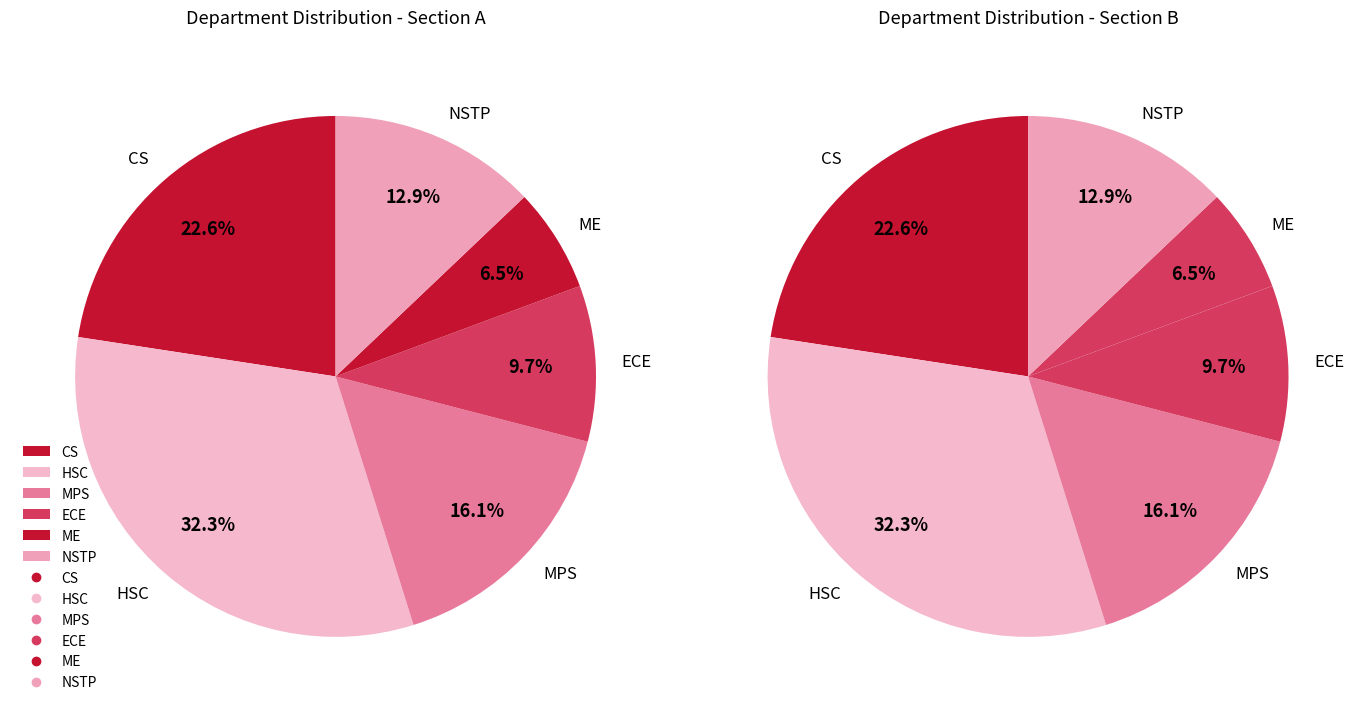

Is there any slice that represents more than half of the pie?

No